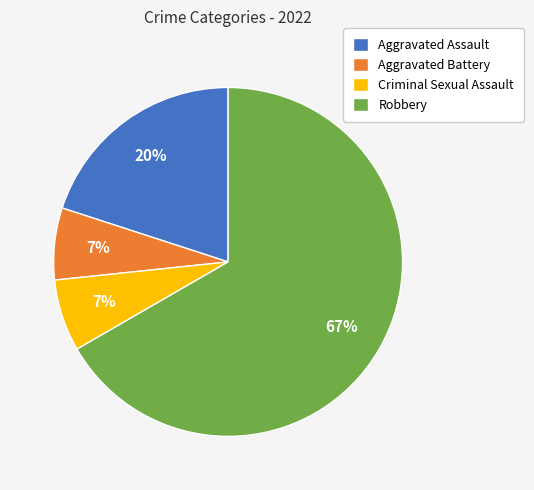

Is the sum of Criminal Sexual Assault and Aggravated Assault greater than half?

No